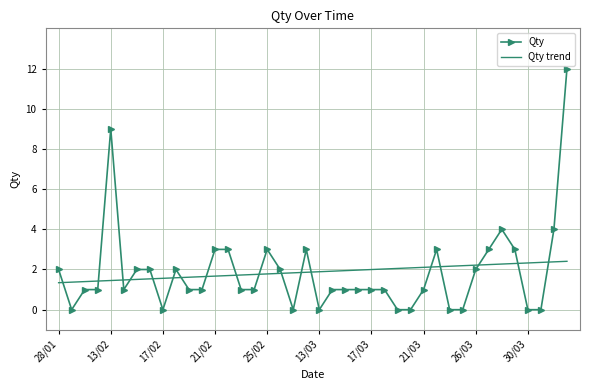

What is the greatest value displayed?

12.0